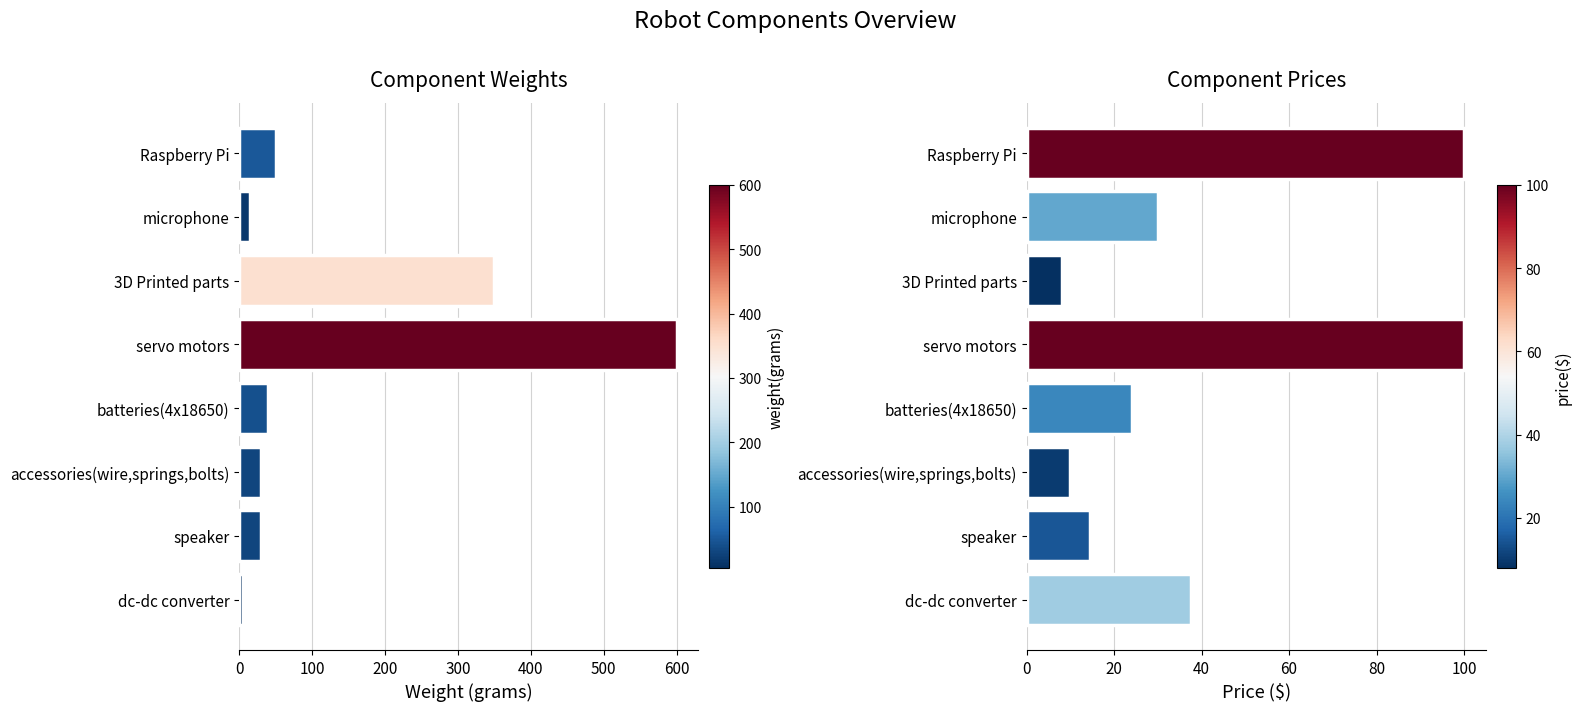

List the series in order of their peak value, highest first.

weight(grams), price($)